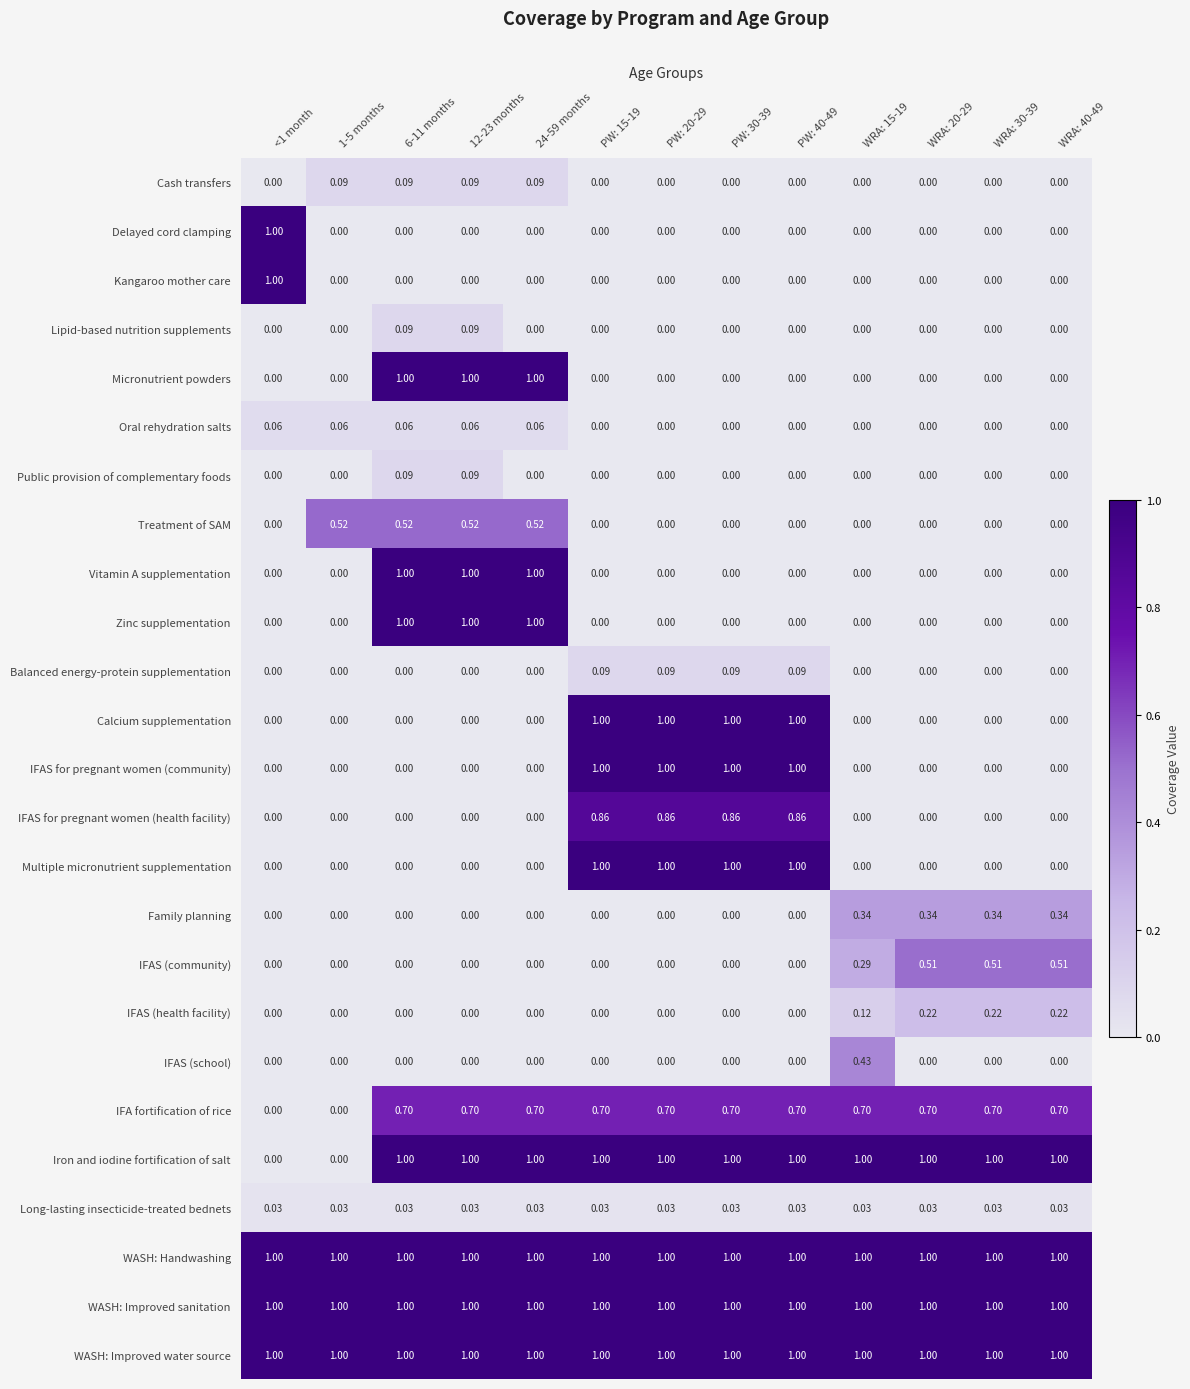

Is the value of Treatment of SAM at WRA: 30-39 greater than the value of WASH: Handwashing at WRA: 30-39?

No